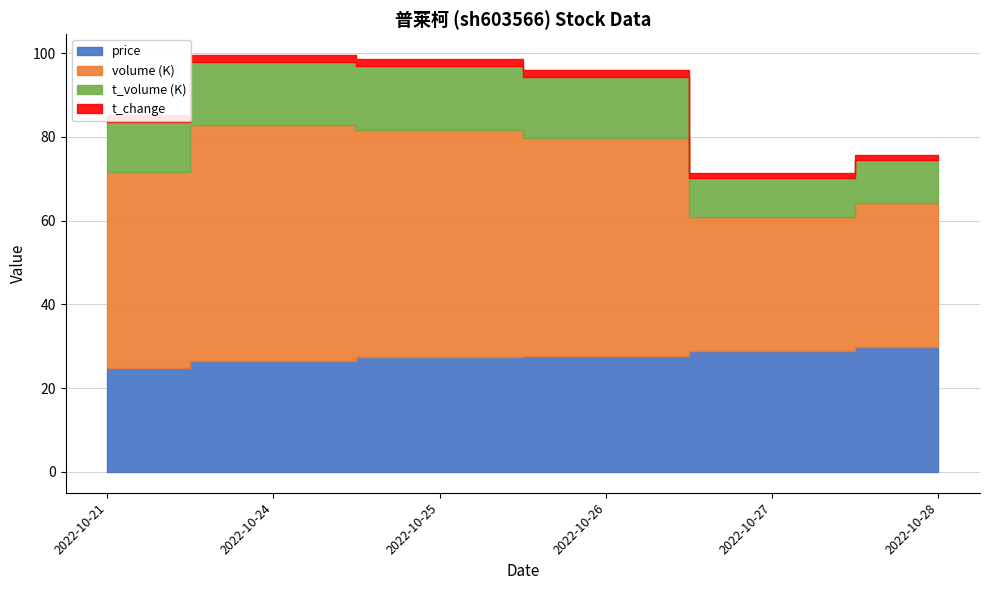

Between 2022-10-28 and 2022-10-24, which is larger?

2022-10-28